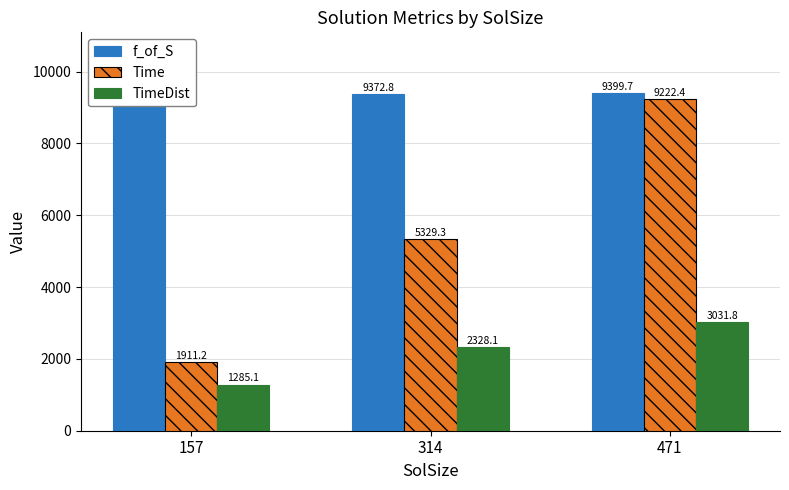

Which has a higher value, 314 or 471?

471